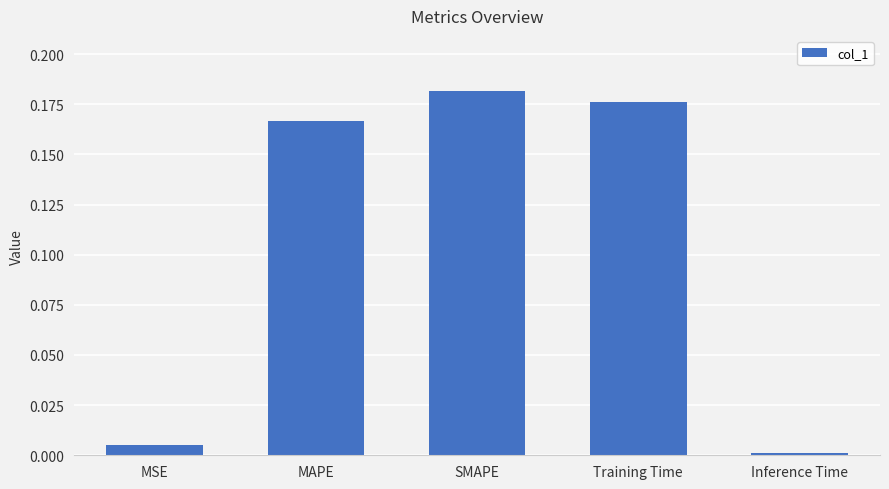

At which category does the chart reach its peak across all series?

SMAPE